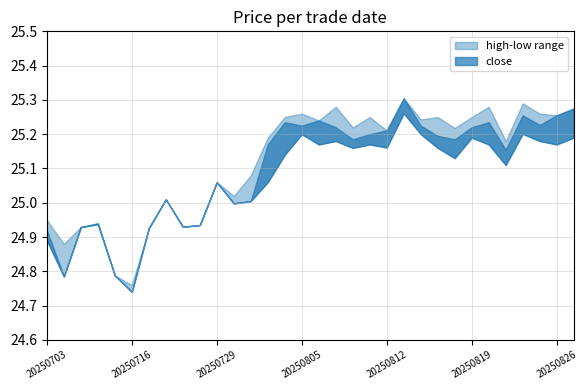

True or false: close has more than 2 points higher than both neighbors.

True